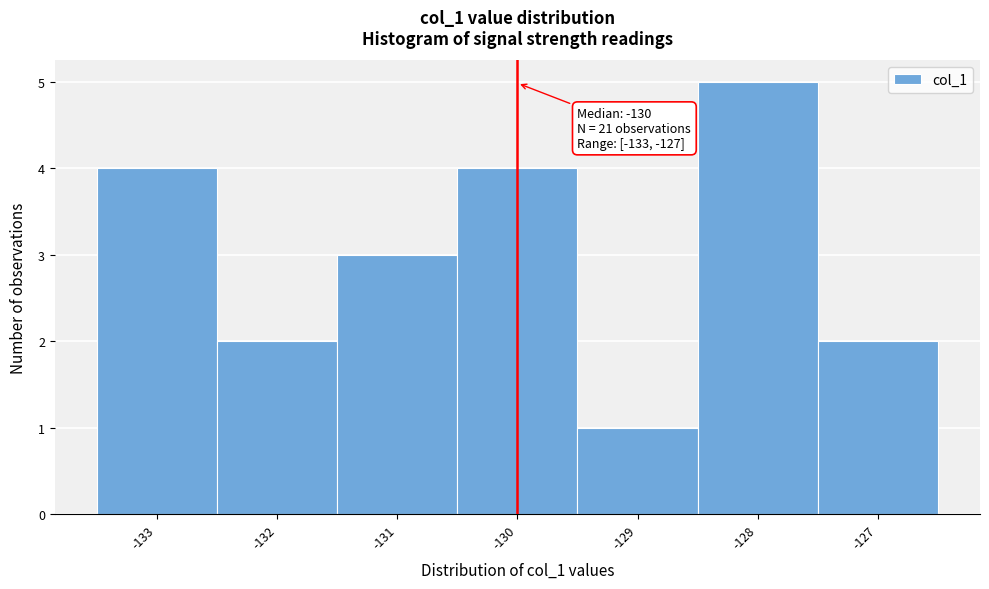

Over which range of the x-axis is the bar tallest?

-128.5 to -127.5